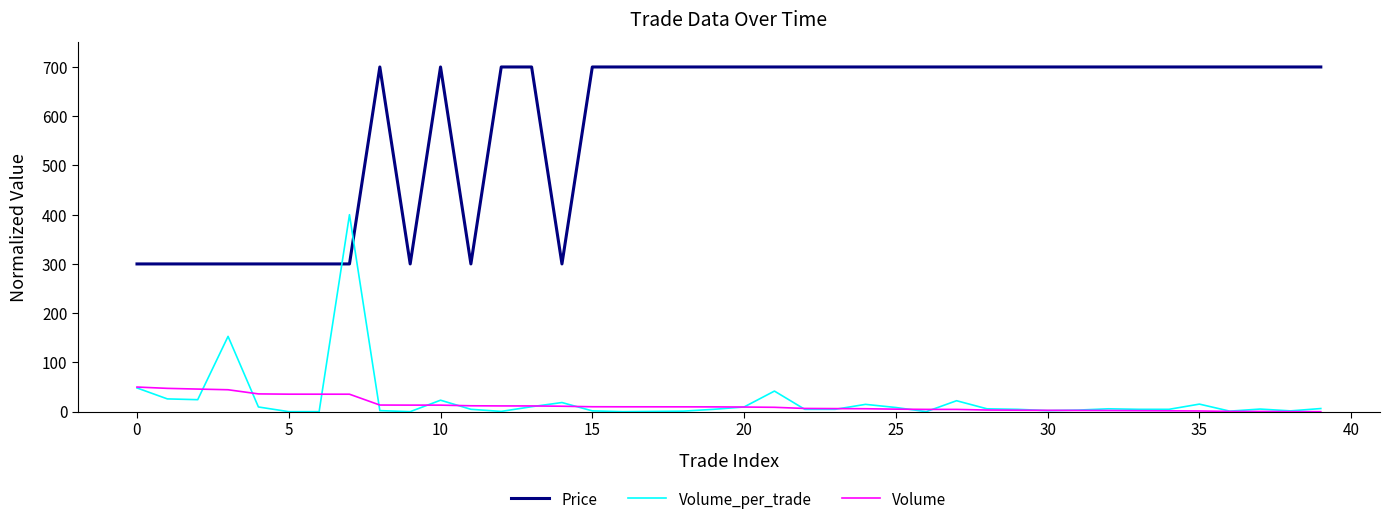

Does the chart display data point markers on the line(s)?

No